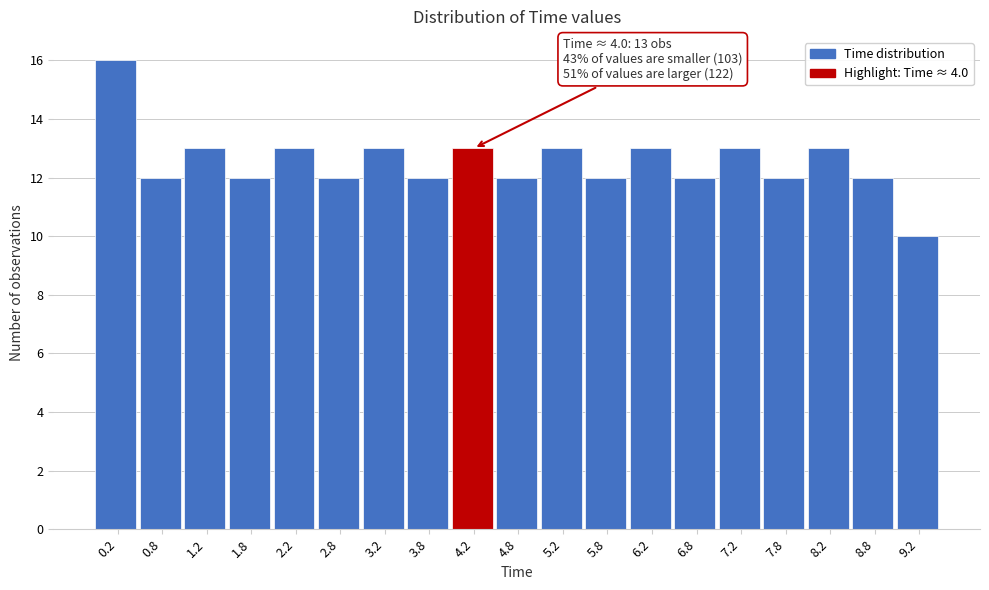

Which range on the x-axis has the tallest bar?

0.0 to 0.5